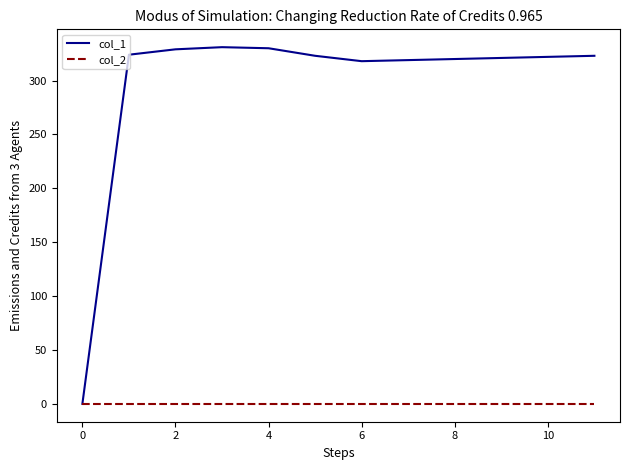

Which series has the widest spread of values?

col_1